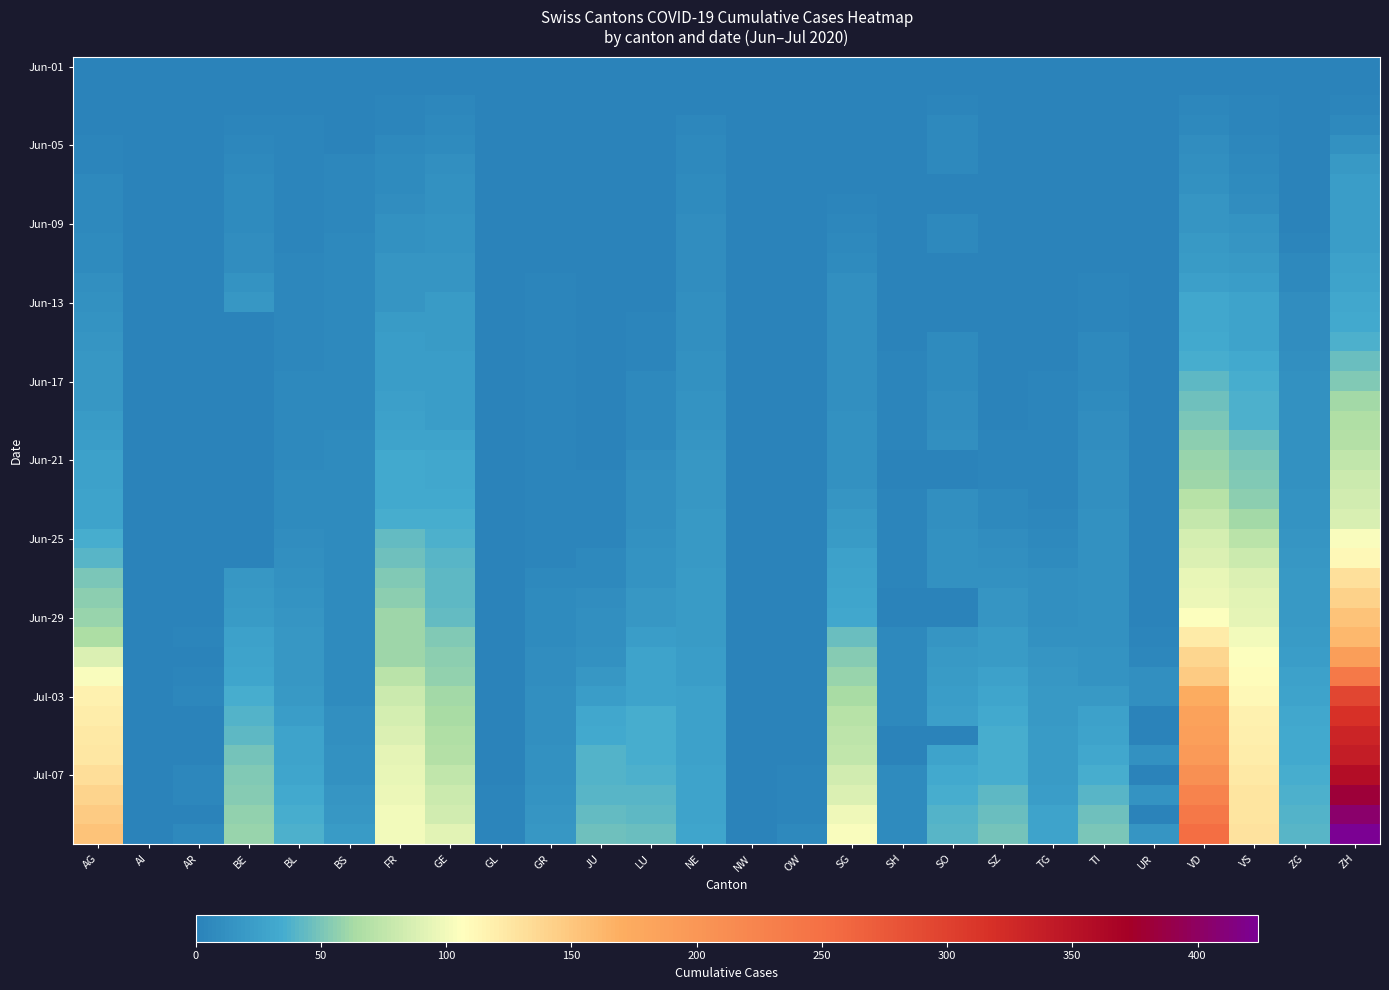

What is the spread (max minus min) of values at SG?

104